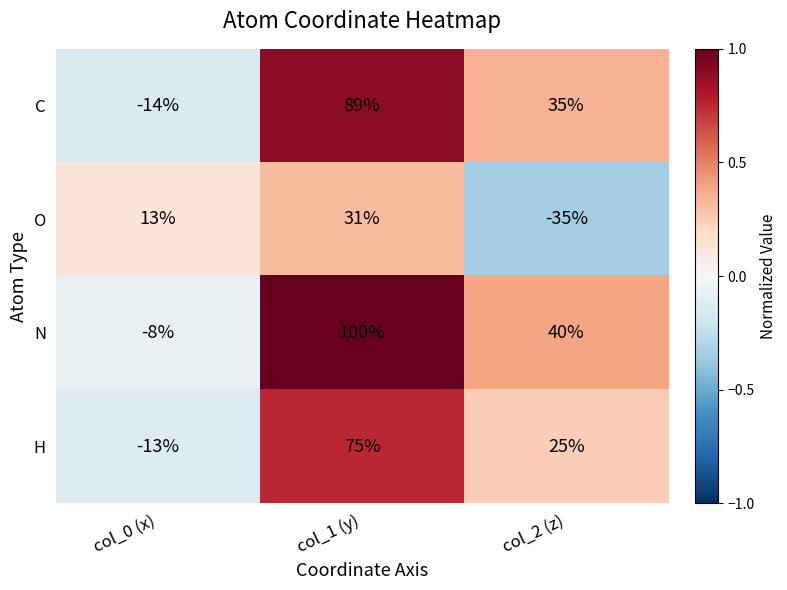

The C series shows 54 at col_1 (y). True or false?

False